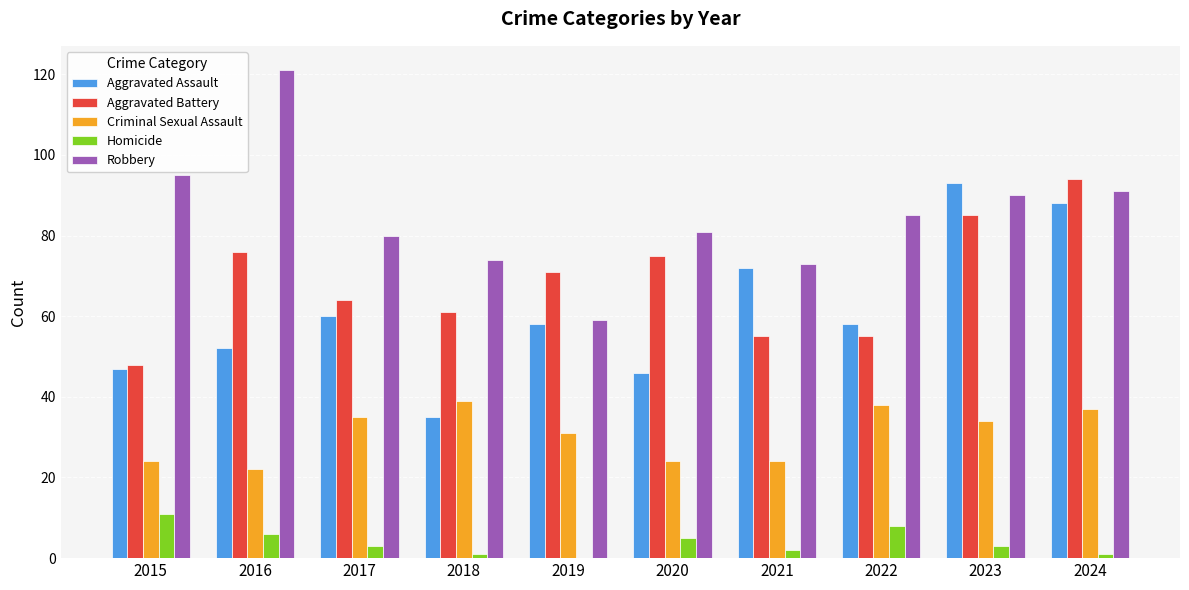

Is it true that Robbery equals 58 at 2015?

False